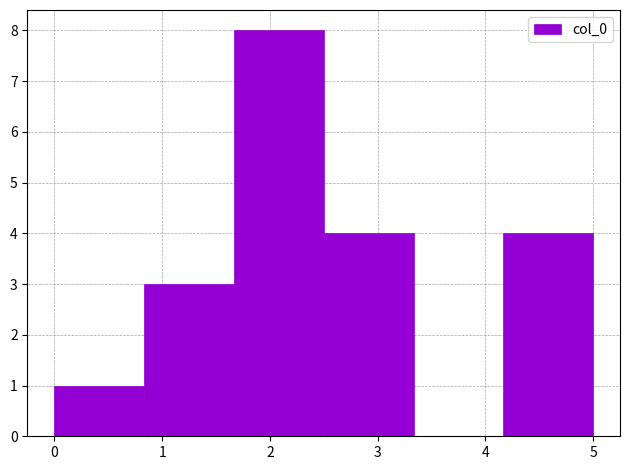

Reading left to right, list every bar in this chart as the range it spans on the x-axis followed by its height. Neither the bar edges nor the heights are printed on the chart, so give them approximately, as read against the axes.

0.0 to 0.8: 1
0.8 to 1.7: 3
1.7 to 2.5: 8
2.5 to 3.3: 4
3.3 to 4.2: 0
4.2 to 5.0: 4